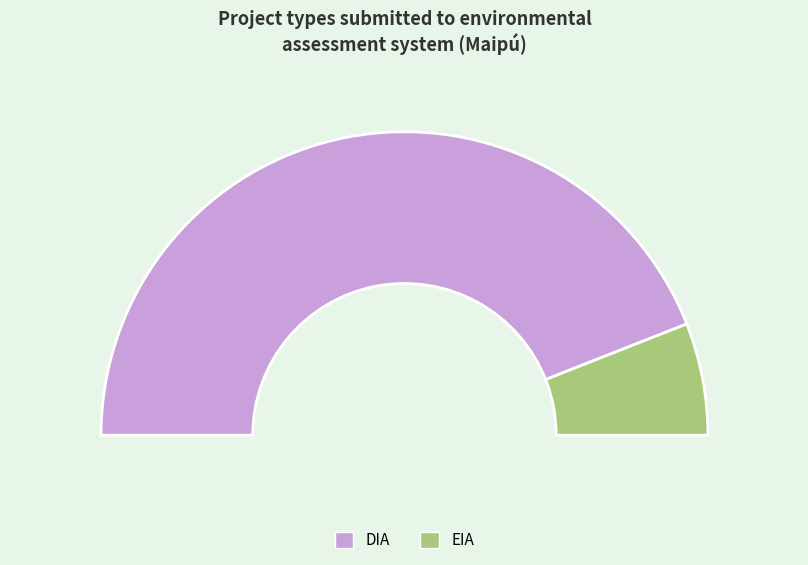

Is it true that DIA is 88% of the pie?

True